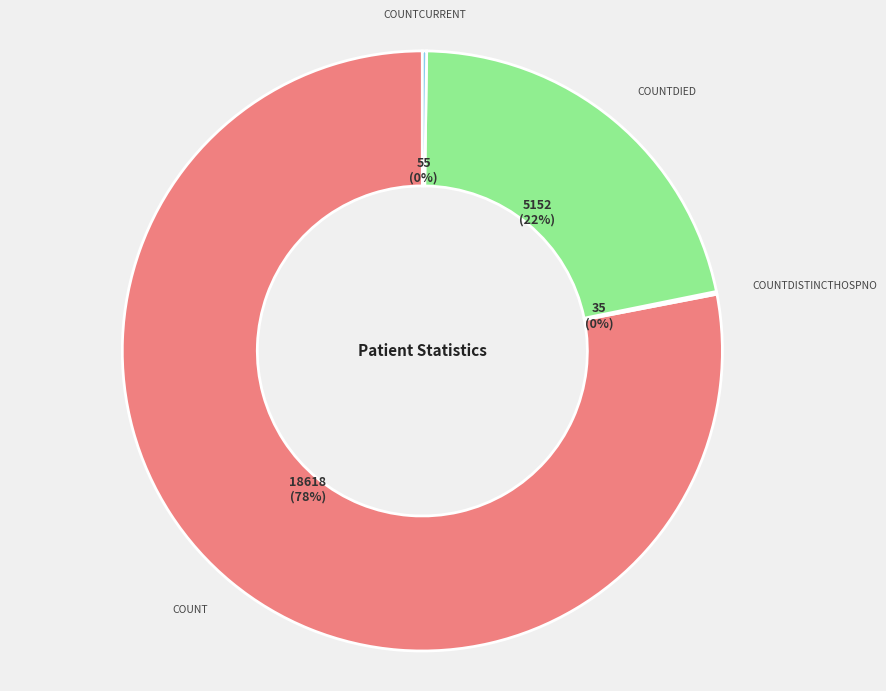

To the nearest percent, what is the average slice percentage?

25%